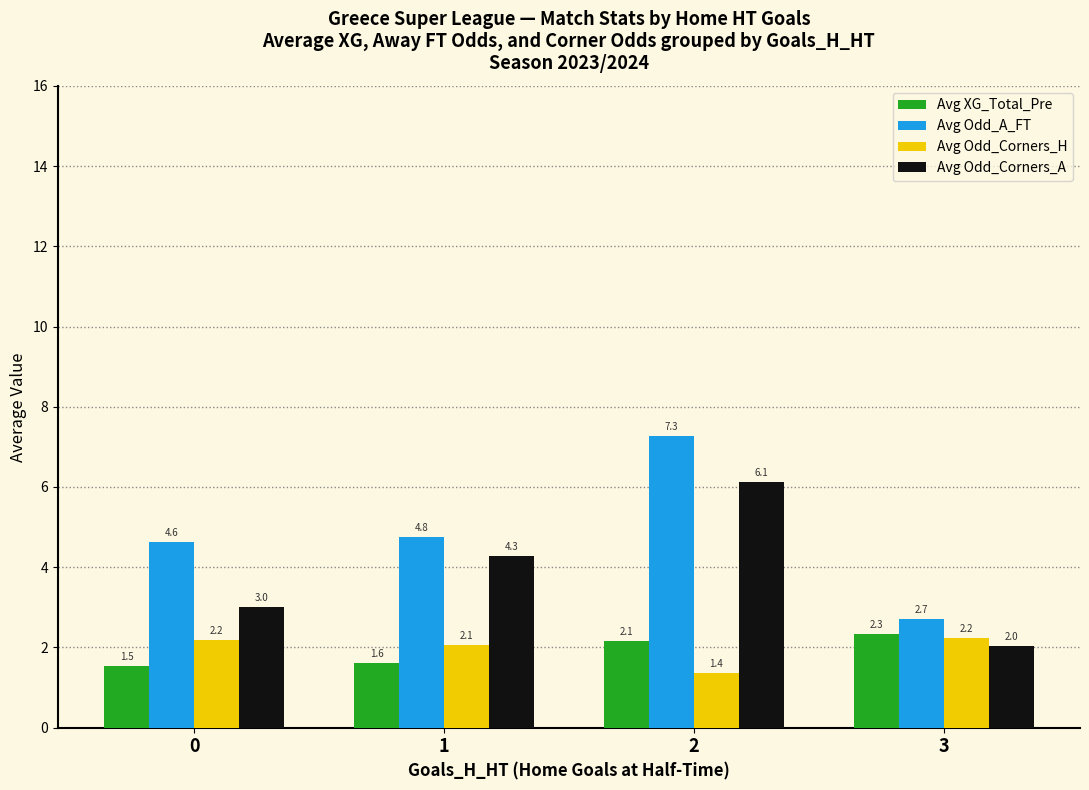

How many bars are there in each group?

4